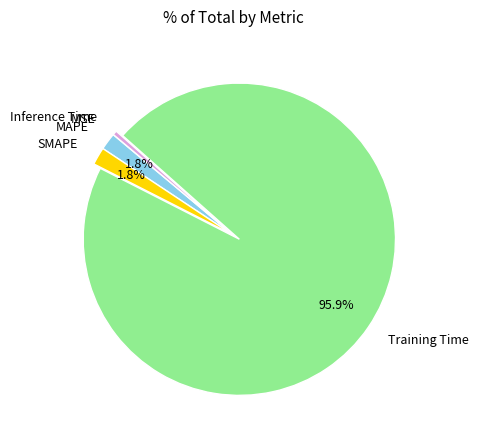

Does any single category account for the majority?

Yes